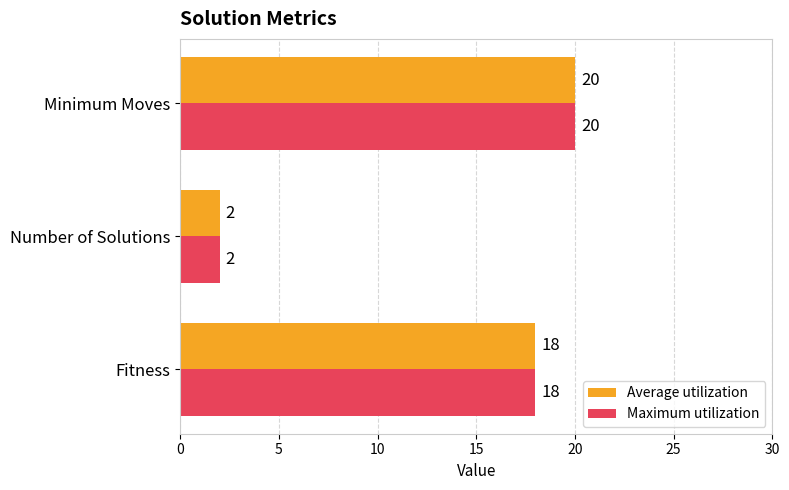

Count the Average utilization values in the range 2 to 20.

3